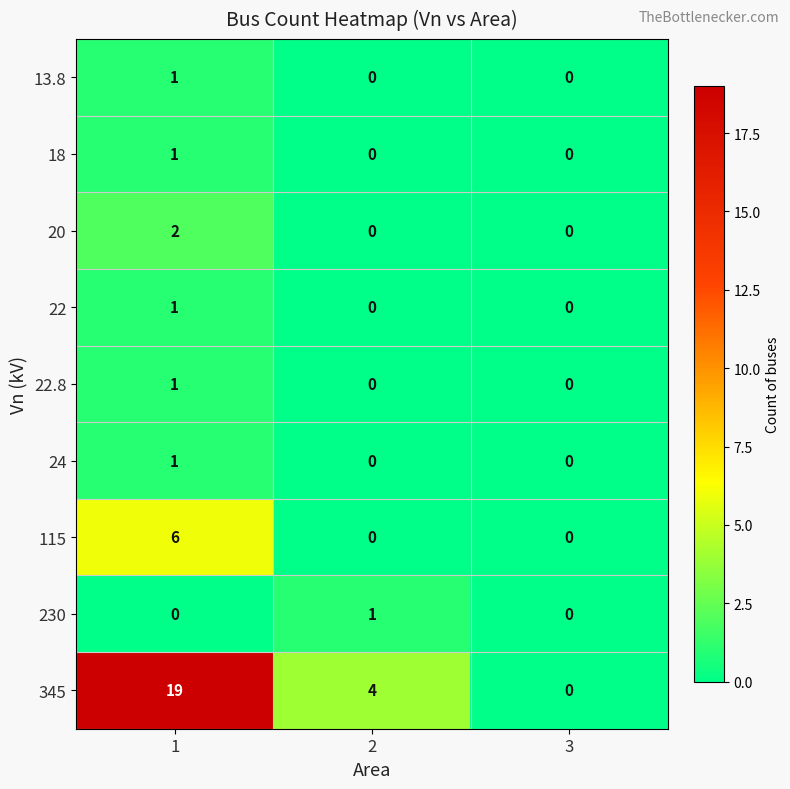

Reading left to right, transcribe all the data shown in this chart.

13.8: 1=1	2=0	3=0
18: 1=1	2=0	3=0
20: 1=2	2=0	3=0
22: 1=1	2=0	3=0
22.8: 1=1	2=0	3=0
24: 1=1	2=0	3=0
115: 1=6	2=0	3=0
230: 1=0	2=1	3=0
345: 1=19	2=4	3=0